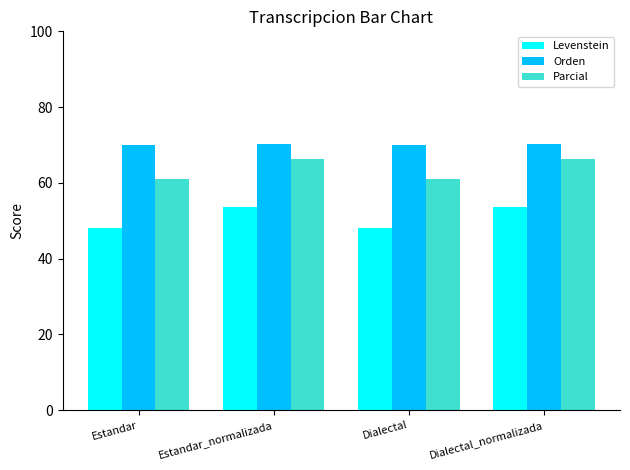

Read the Levenstein value at Estandar.

48.1